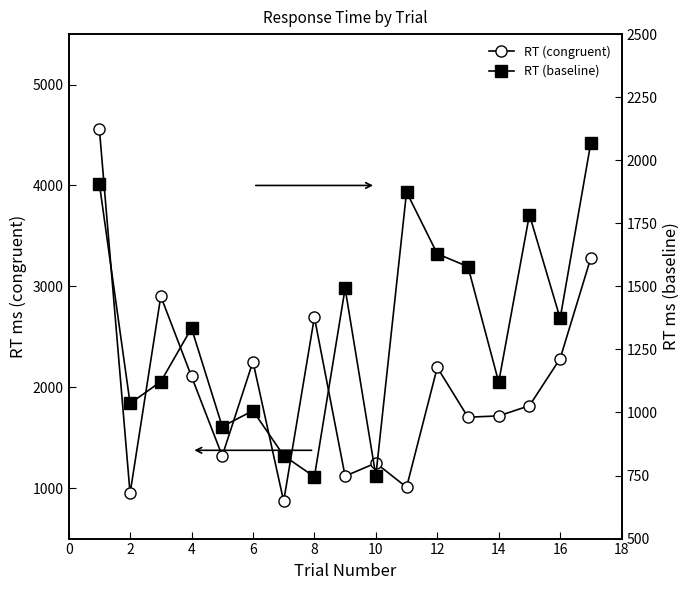

True or false: RT (congruent) has more than 1 interior local peaks.

True